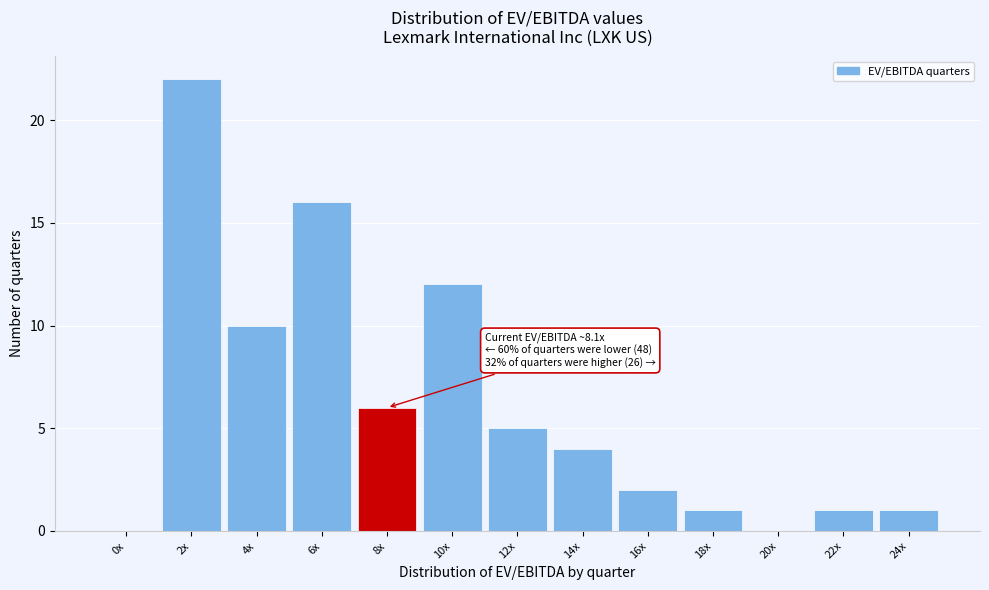

Reading left to right, what are all the values shown in this chart?

0x=0	2x=22	4x=10	6x=16	8x=6	10x=12	12x=5	14x=4	16x=2	18x=1	20x=0	22x=1	24x=1